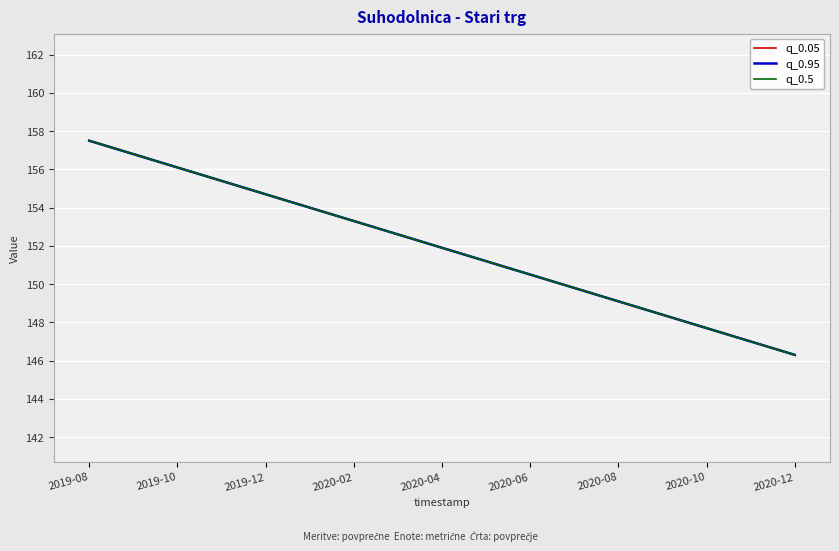

How many data points in q_0.5 are above 151?

10